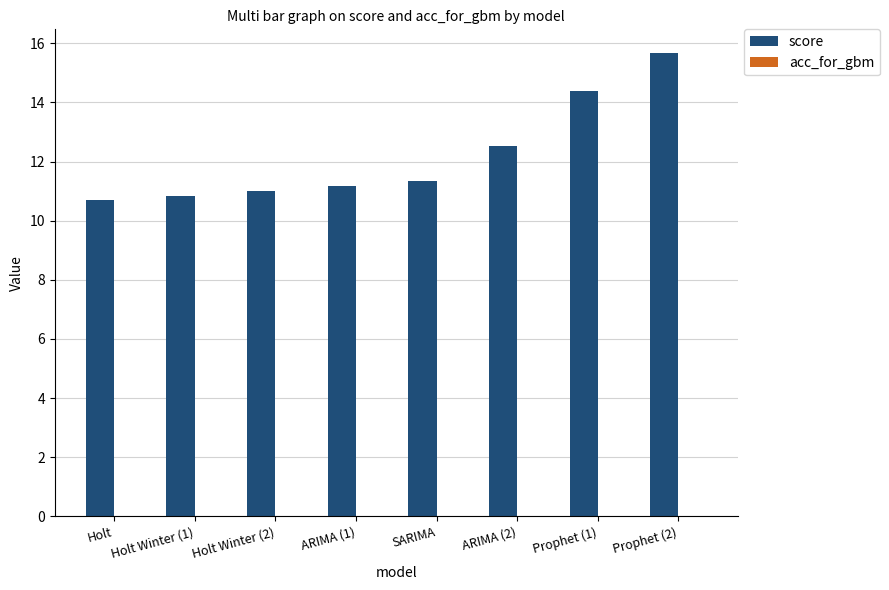

Approximately how many times larger is the value at SARIMA compared to Holt Winter (1)?

1.0